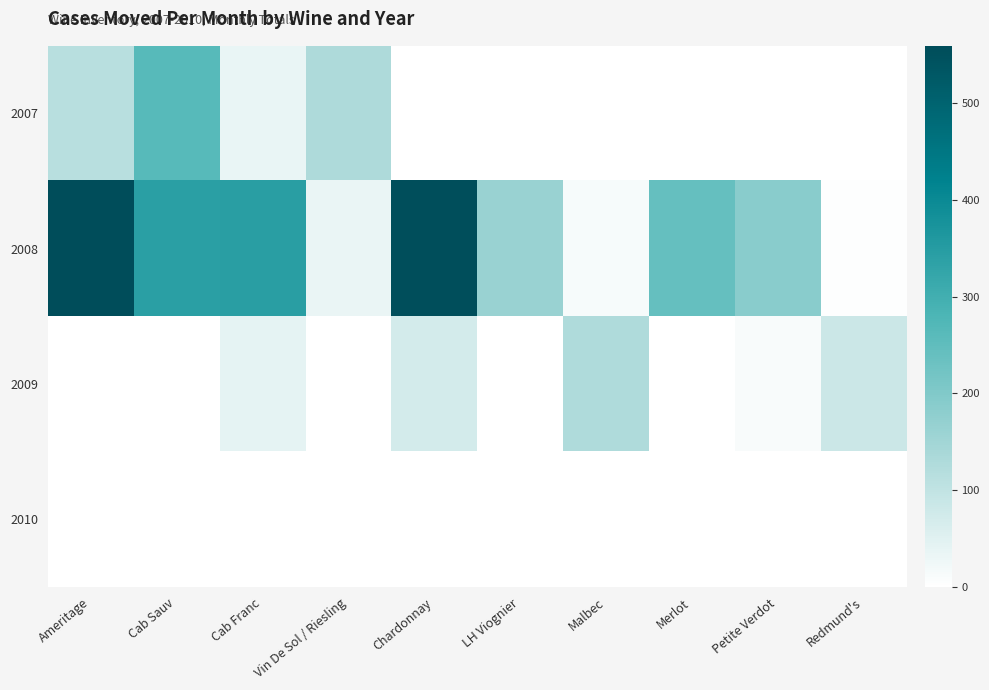

Reading left to right, extract all data points from this chart.

2007: Ameritage=115	Cab Sauv=264	Cab Franc=35	Vin De Sol / Riesling=130	Chardonnay=0	LH Viognier=0	Malbec=0	Merlot=0	Petite Verdot=0	Redmund's=0
2008: Ameritage=559	Cab Sauv=342	Cab Franc=343	Vin De Sol / Riesling=33	Chardonnay=554	LH Viognier=162	Malbec=14	Merlot=242	Petite Verdot=186	Redmund's=3
2009: Ameritage=0	Cab Sauv=0	Cab Franc=43	Vin De Sol / Riesling=0	Chardonnay=70	LH Viognier=0	Malbec=128	Merlot=2	Petite Verdot=13	Redmund's=85
2010: Ameritage=0	Cab Sauv=0	Cab Franc=0	Vin De Sol / Riesling=0	Chardonnay=0	LH Viognier=0	Malbec=0	Merlot=0	Petite Verdot=0	Redmund's=0